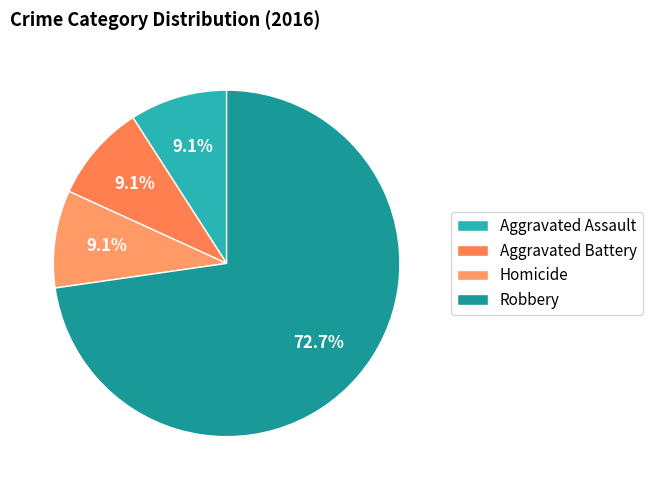

How many segments does this pie chart have?

4